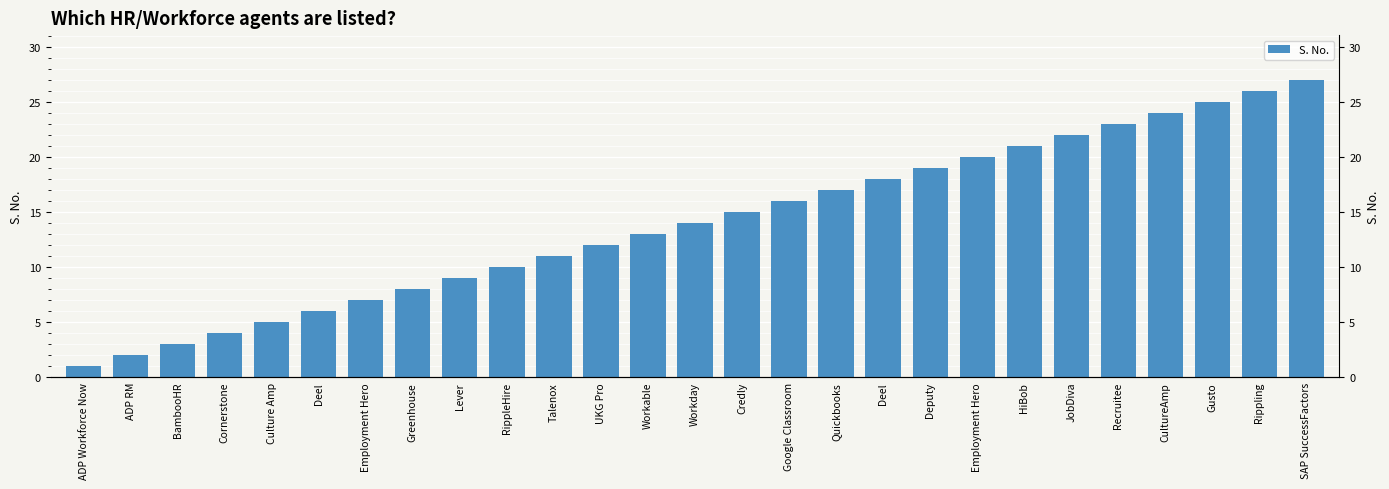

Which has a higher value, BambooHR or Talenox?

Talenox